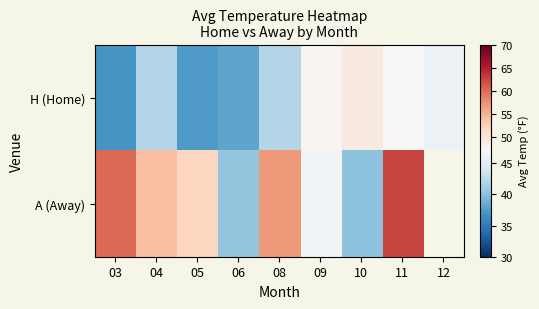

The value of H (Home) at 08 is 9.0. True or false?

False